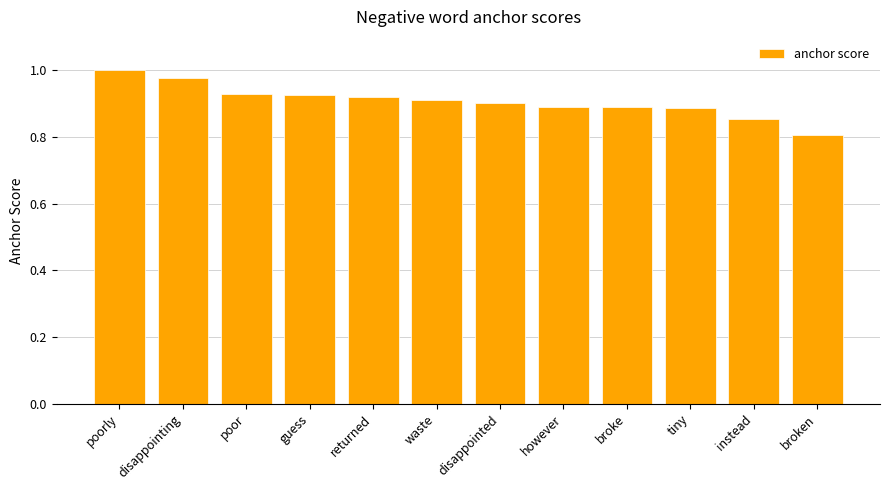

Where is the data nearest to the value 0?

broken